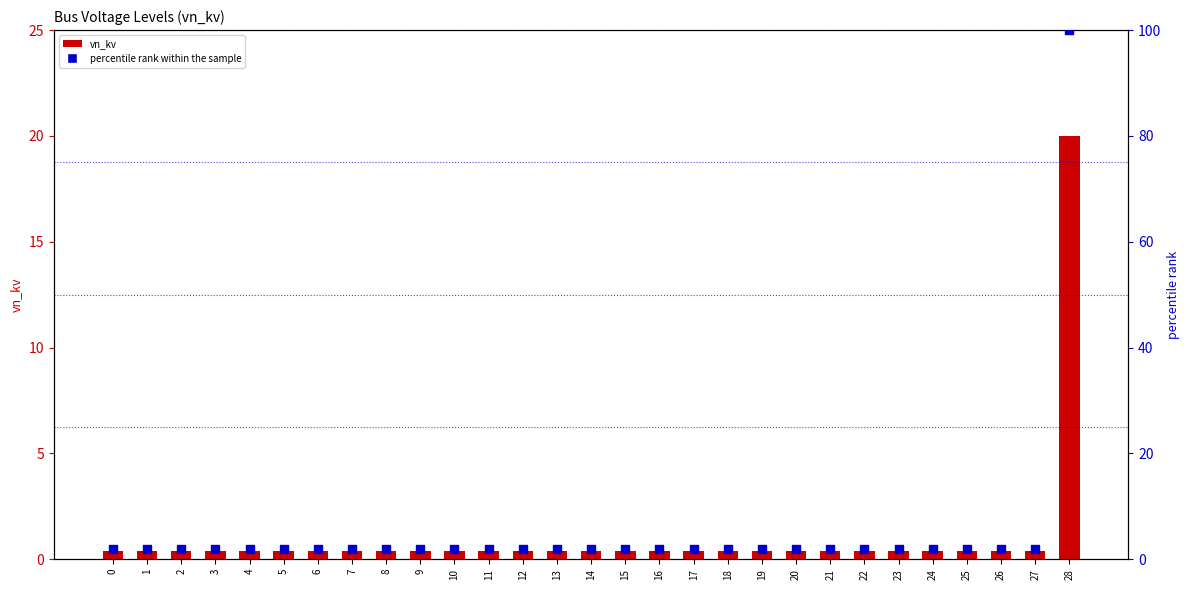

What are all the series names shown in the legend?

vn_kv, percentile rank within the sample